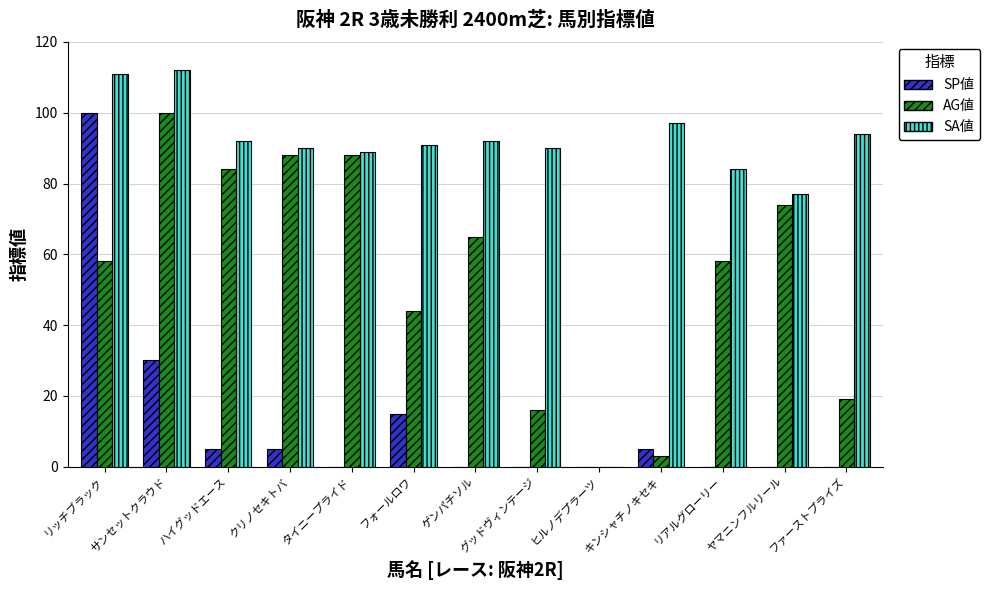

How many positive values does the AG値 series have?

12